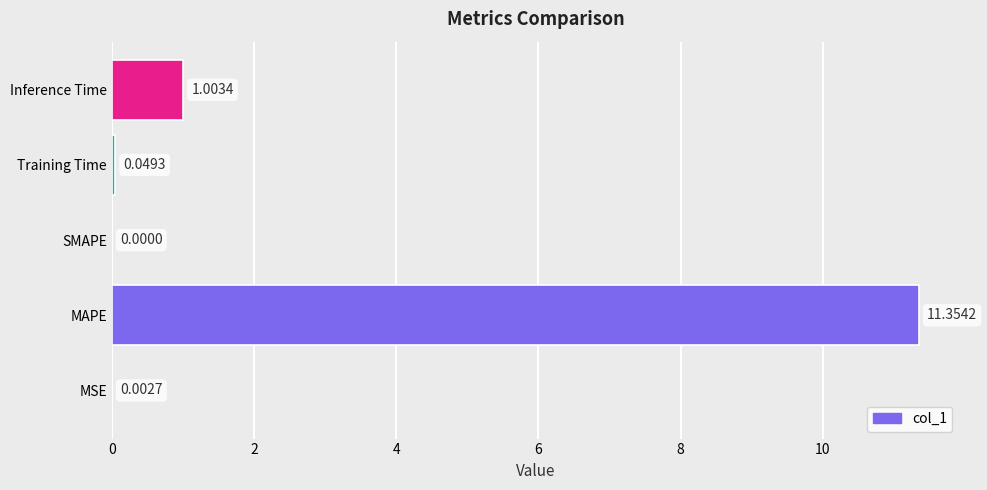

Are the bars horizontal?

Yes